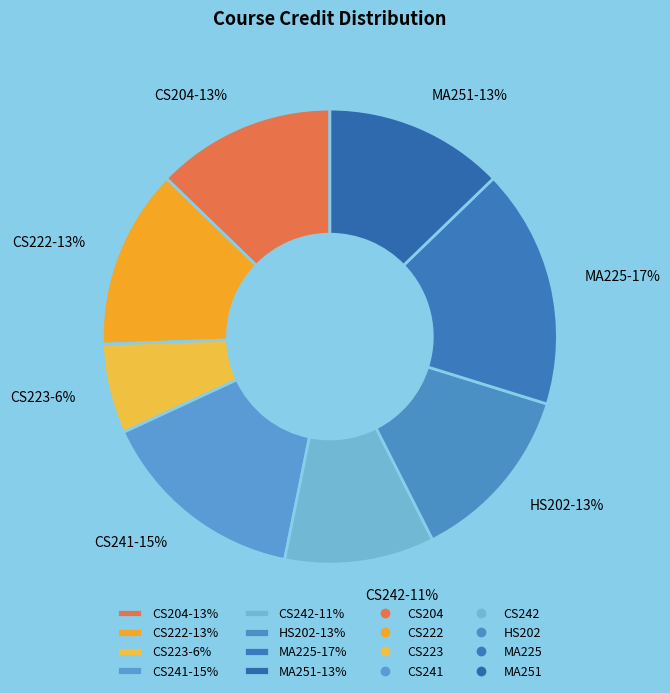

Combined, do CS222-13% and CS241-15% account for over 50%?

No